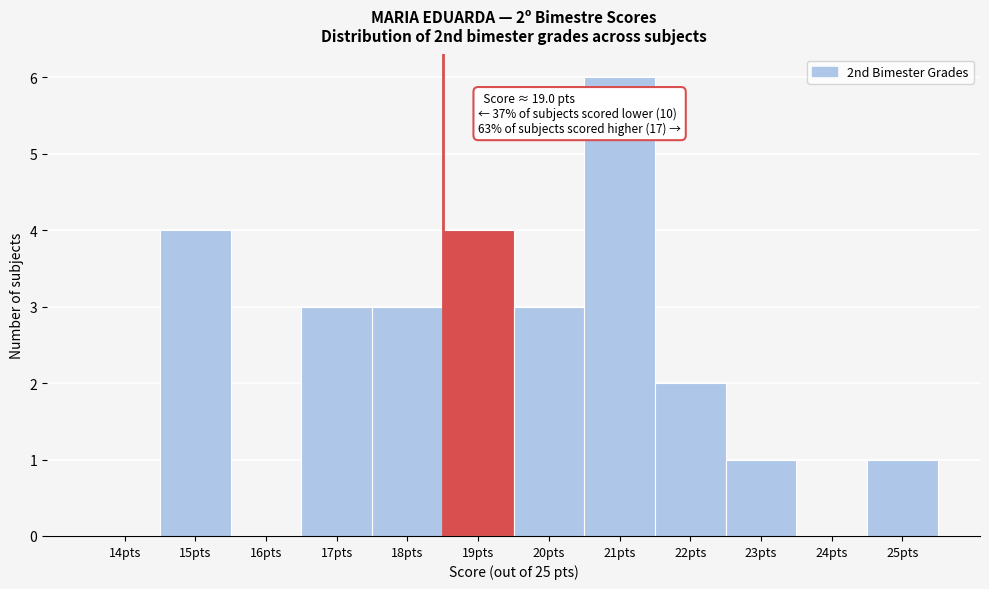

Reading left to right, what are all the values shown in this chart?

14pts=0	15pts=4	16pts=0	17pts=3	18pts=3	19pts=4	20pts=3	21pts=6	22pts=2	23pts=1	24pts=0	25pts=1